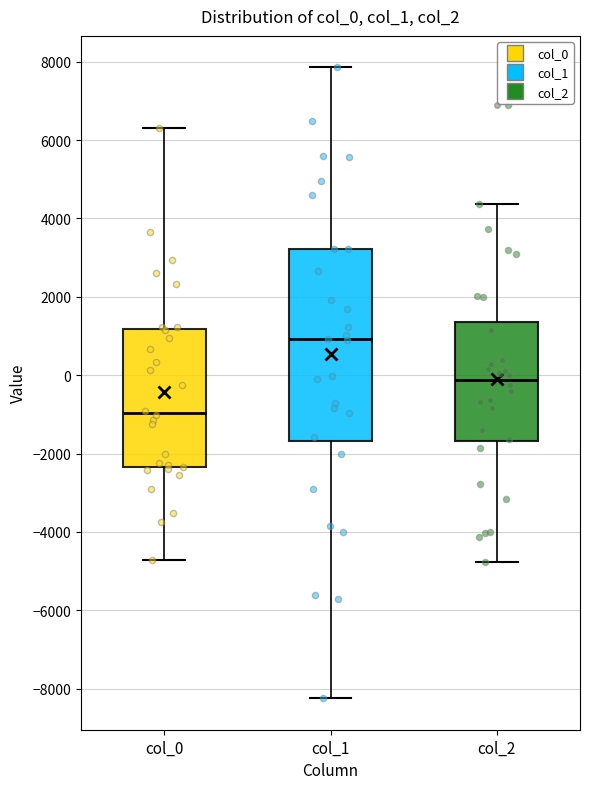

Which box is the tallest, from its lower edge to its upper edge?

col_1